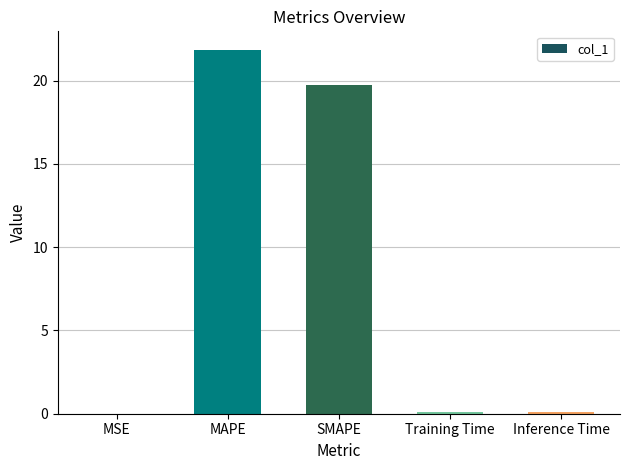

At which category does the chart reach its peak across all series?

MAPE